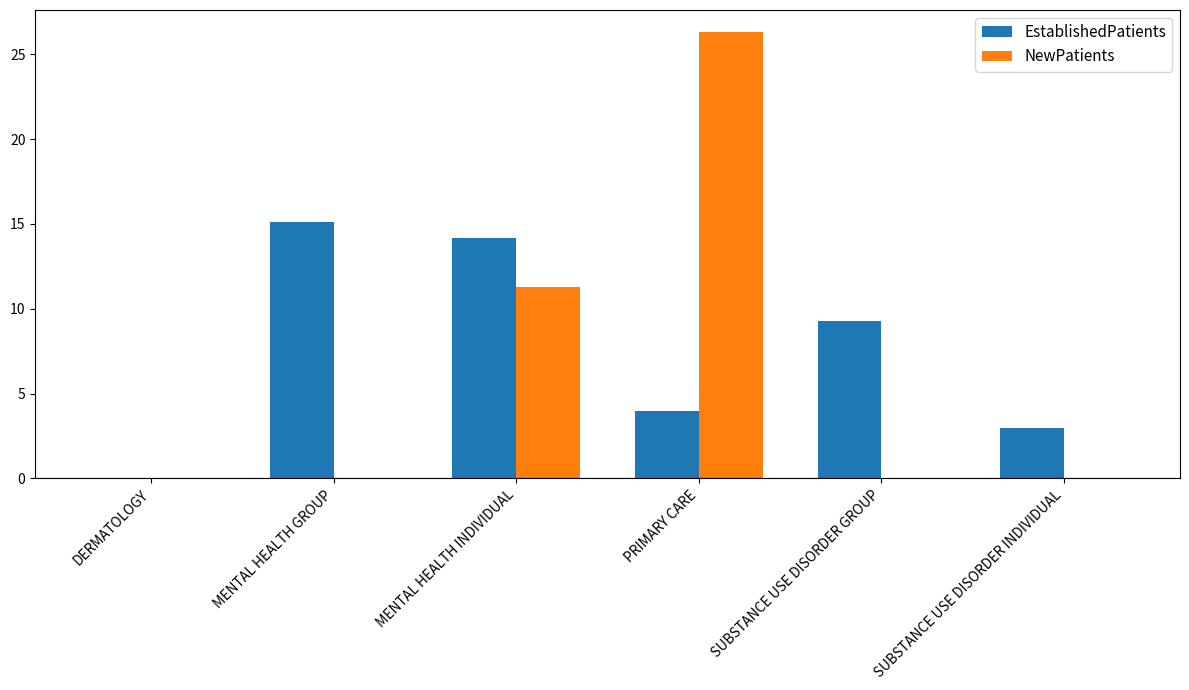

What is the sum of all NewPatients values?

37.6